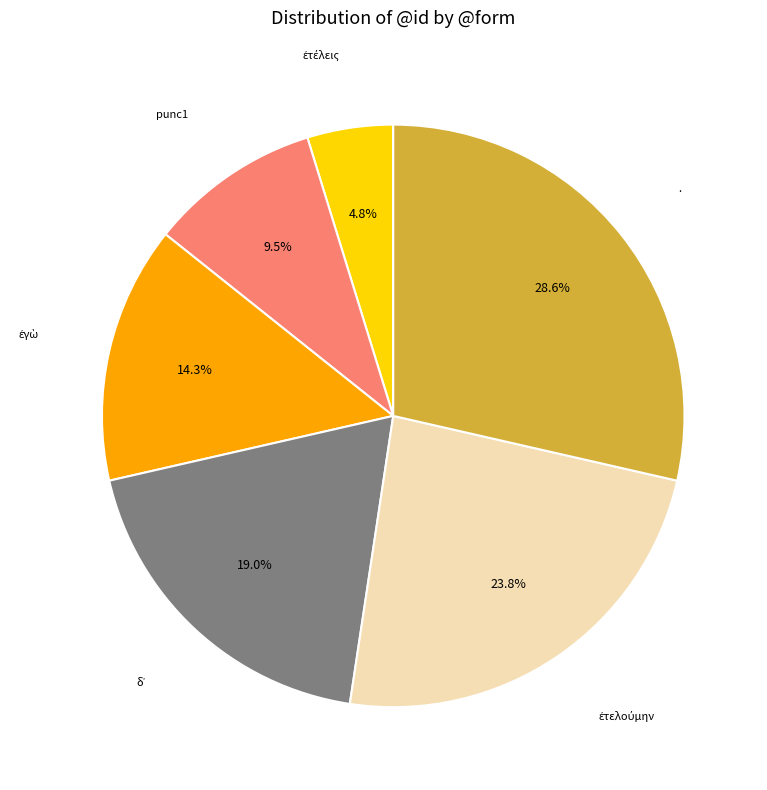

Count the number of slices in the pie.

6